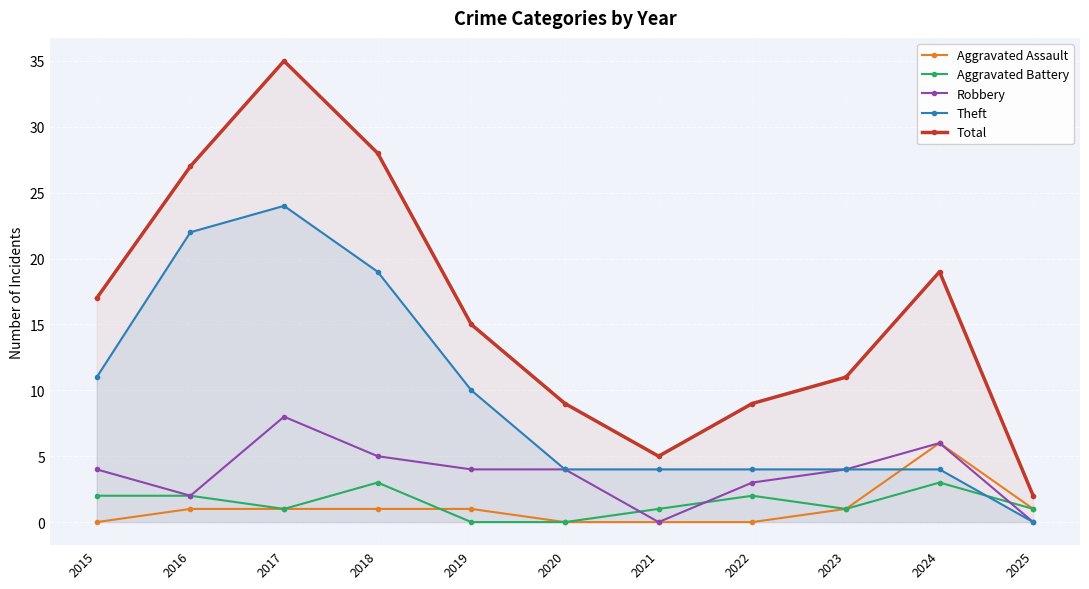

How many data points does each series have?

11